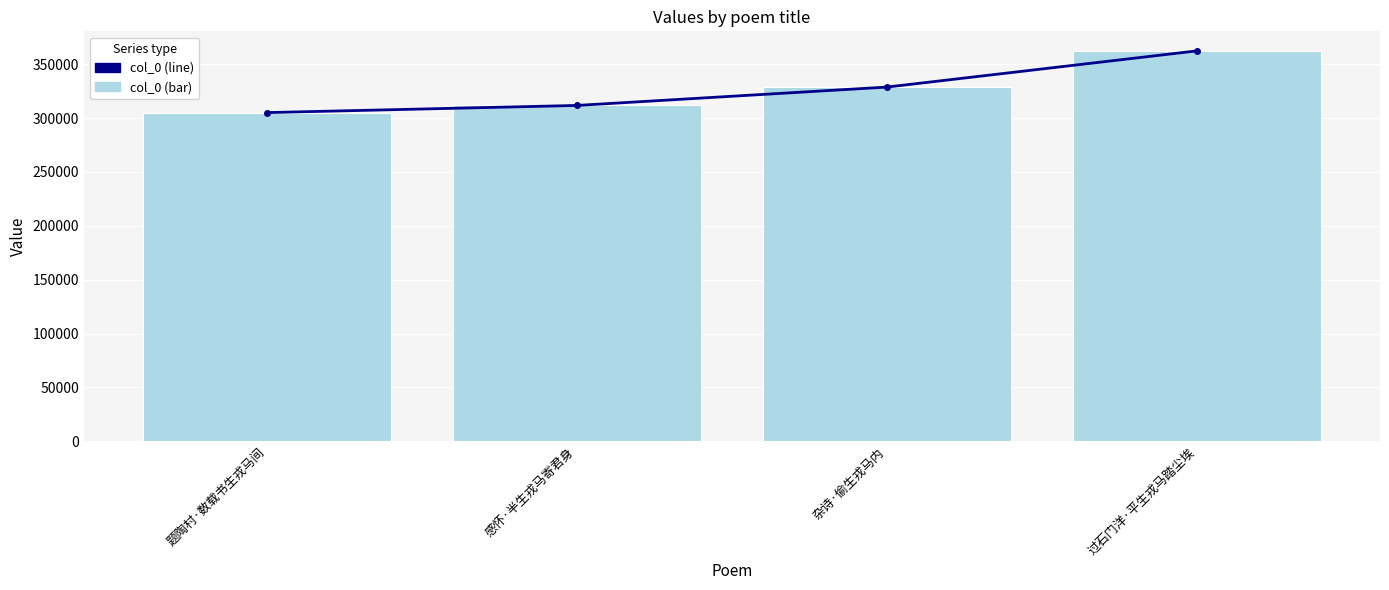

Which series changed the most between 题陶村·数载书生戎马间 and 过石门洋·平生戎马踏尘埃?

col_0_line